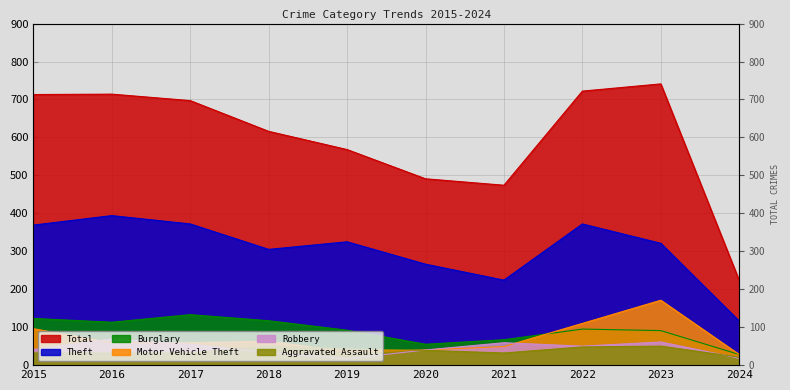

At which label does Total first exceed 697?

2015